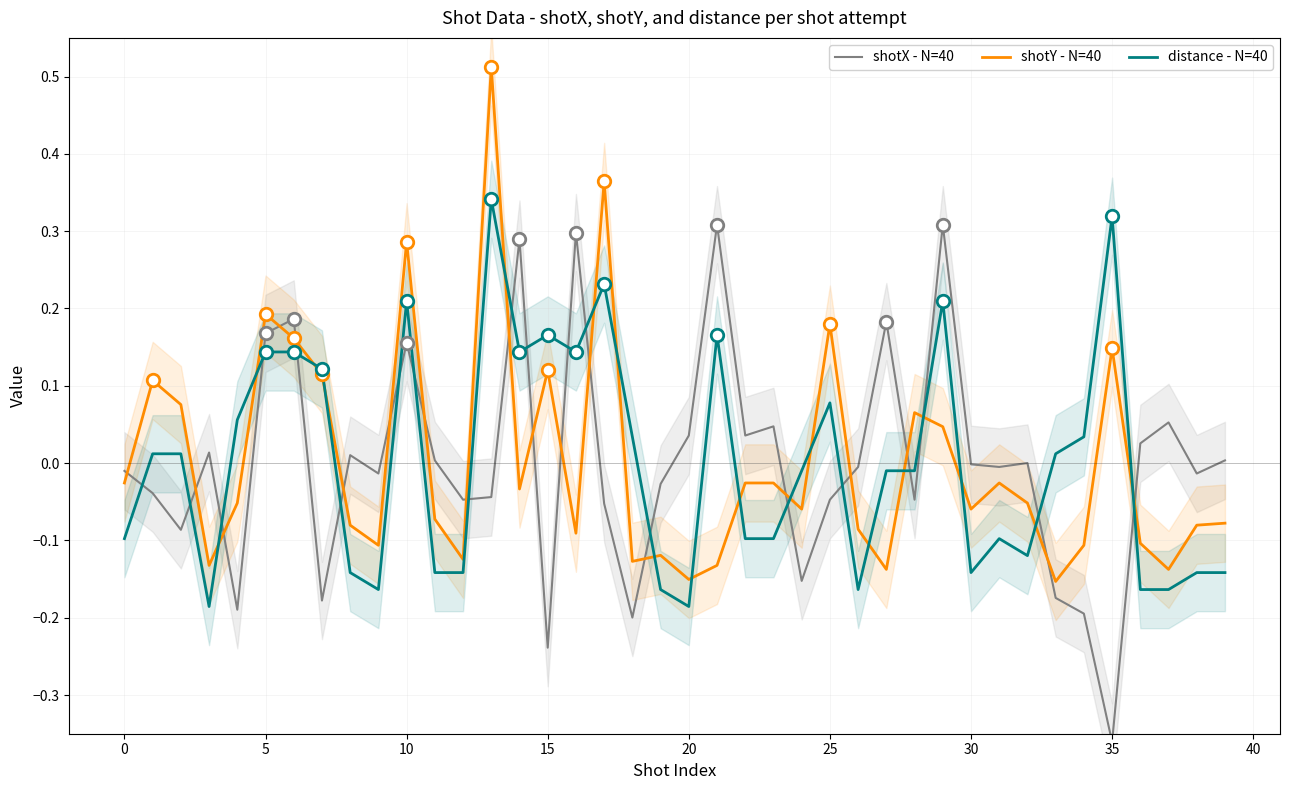

How many positive values does the shotX - N=40 series have?

18